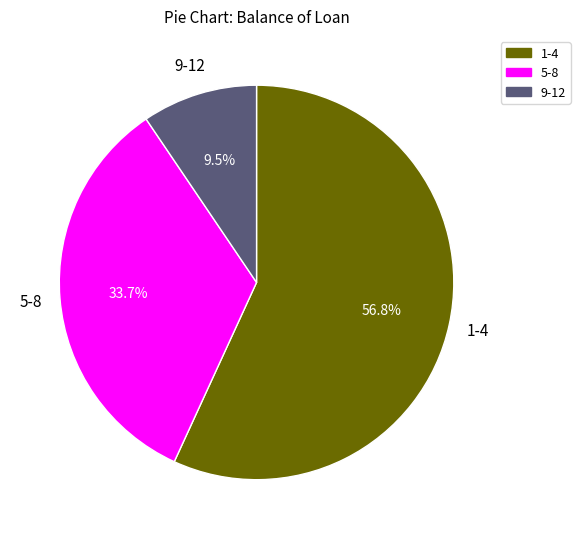

Is there a majority slice in this chart?

Yes